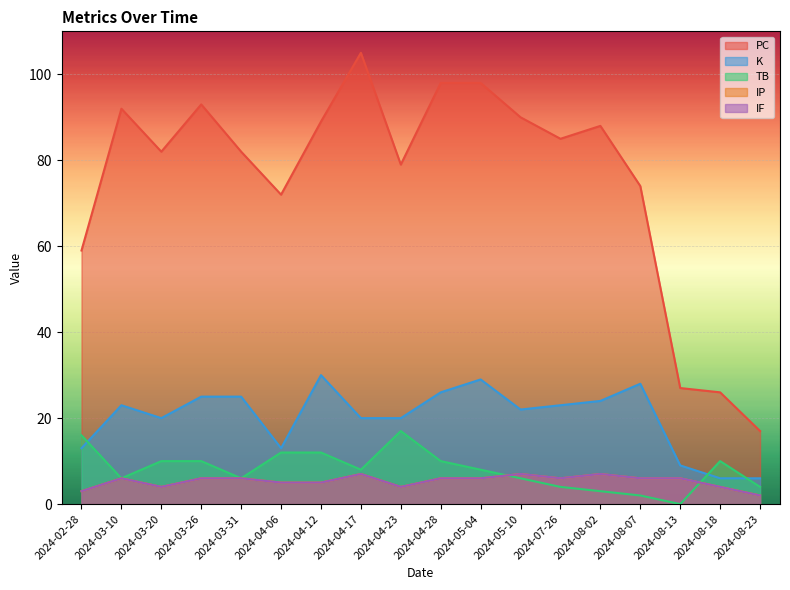

Rank the series at 2024-04-23 from highest to lowest value.

PC, K, TB, IP, IF